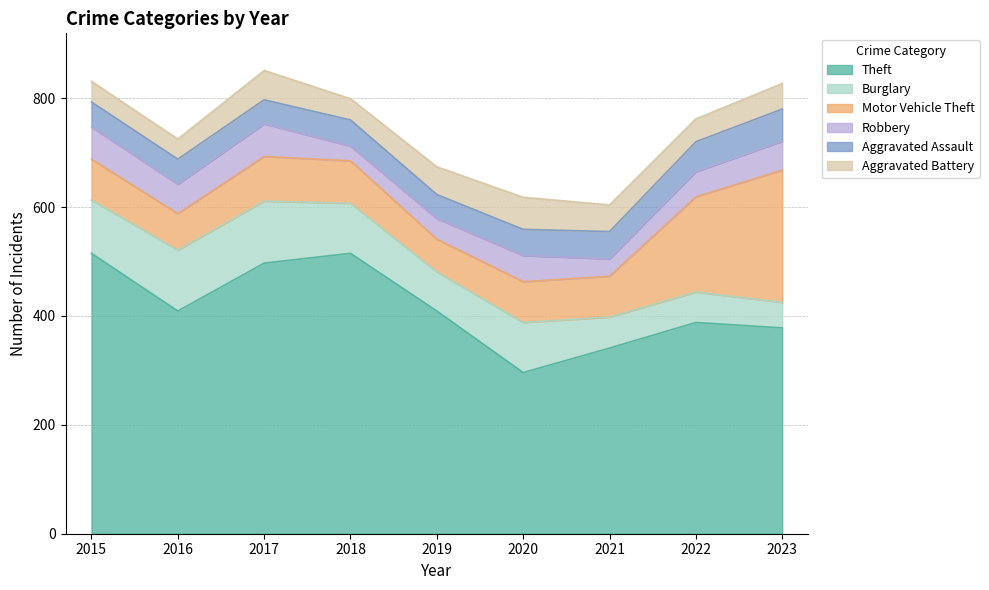

Reading right to left, list all the values displayed in this chart.

Theft: 2023=378	2022=388	2021=341	2020=296	2019=409	2018=515	2017=497	2016=409	2015=515
Burglary: 2023=47	2022=56	2021=57	2020=92	2019=72	2018=92	2017=114	2016=112	2015=98
Motor Vehicle Theft: 2023=243	2022=175	2021=75	2020=75	2019=60	2018=78	2017=82	2016=67	2015=75
Robbery: 2023=53	2022=46	2021=32	2020=48	2019=38	2018=27	2017=60	2016=54	2015=59
Aggravated Assault: 2023=59	2022=55	2021=50	2020=48	2019=44	2018=48	2017=44	2016=46	2015=46
Aggravated Battery: 2023=47	2022=42	2021=49	2020=59	2019=51	2018=39	2017=54	2016=37	2015=38